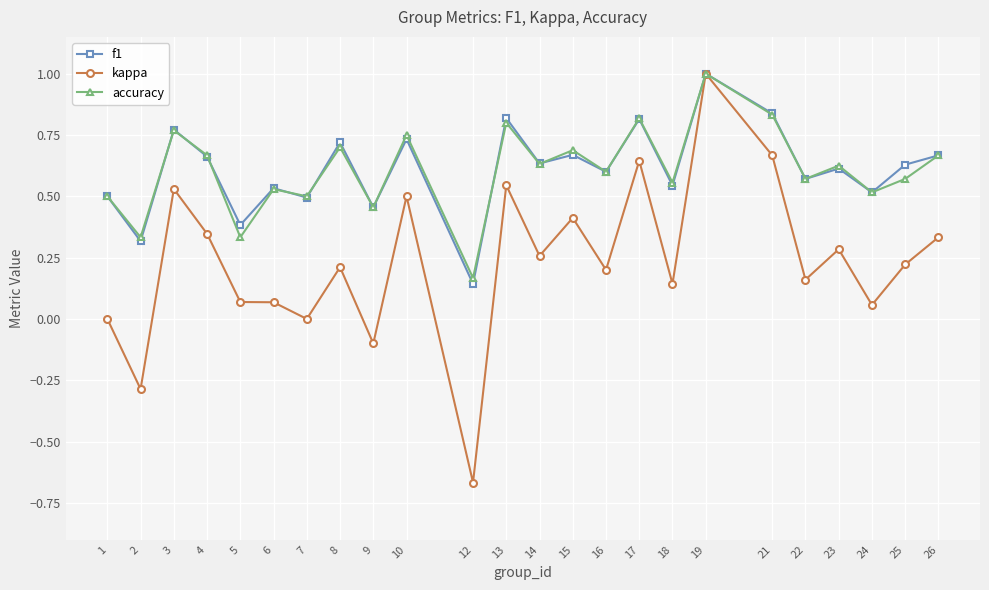

At which label does kappa reach its peak?

19